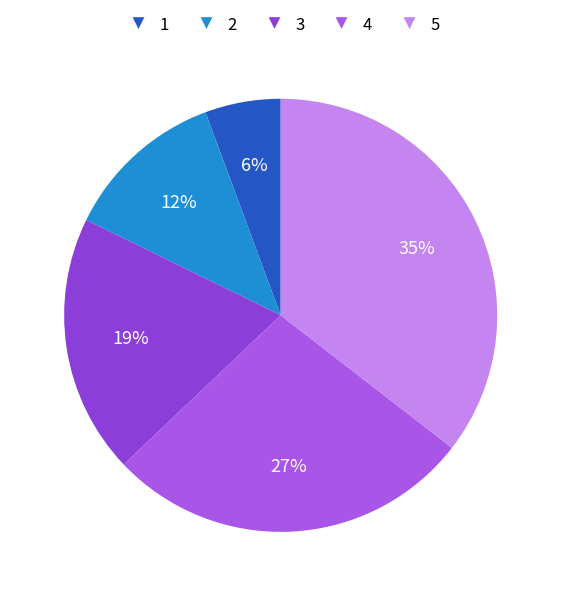

Which category has the biggest portion of the pie?

5